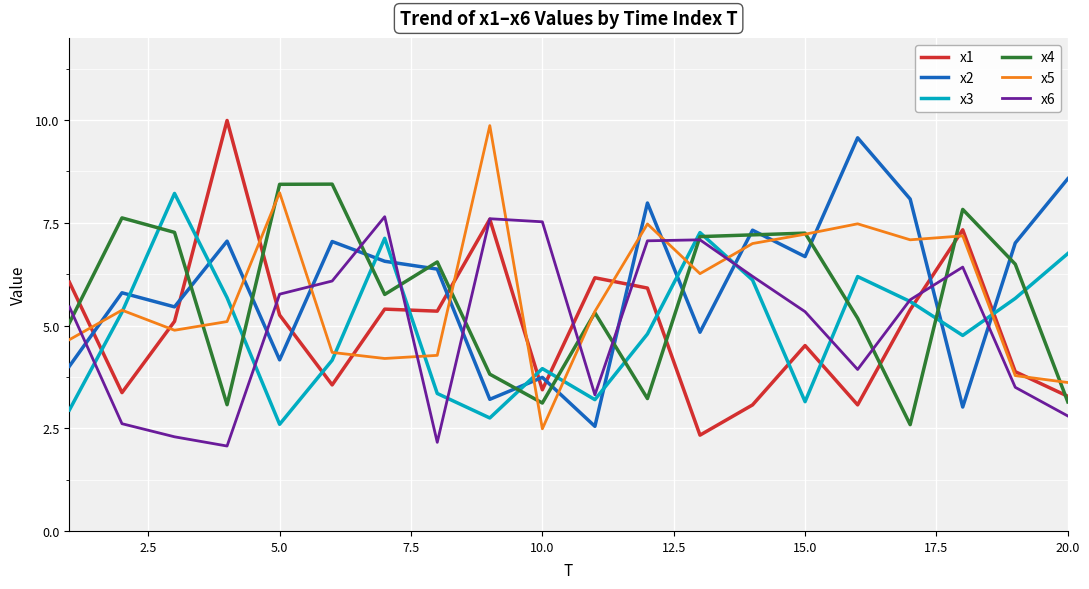

What is the sum of all x5 values?

115.8